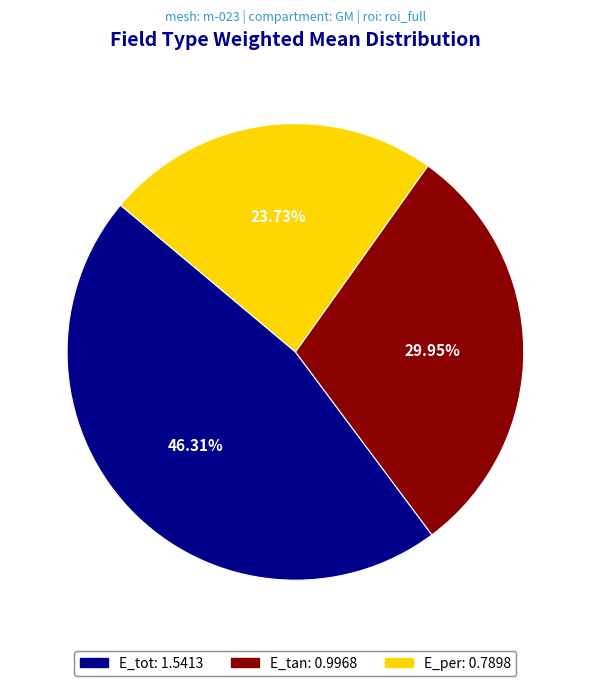

How many slices are in this pie chart?

3